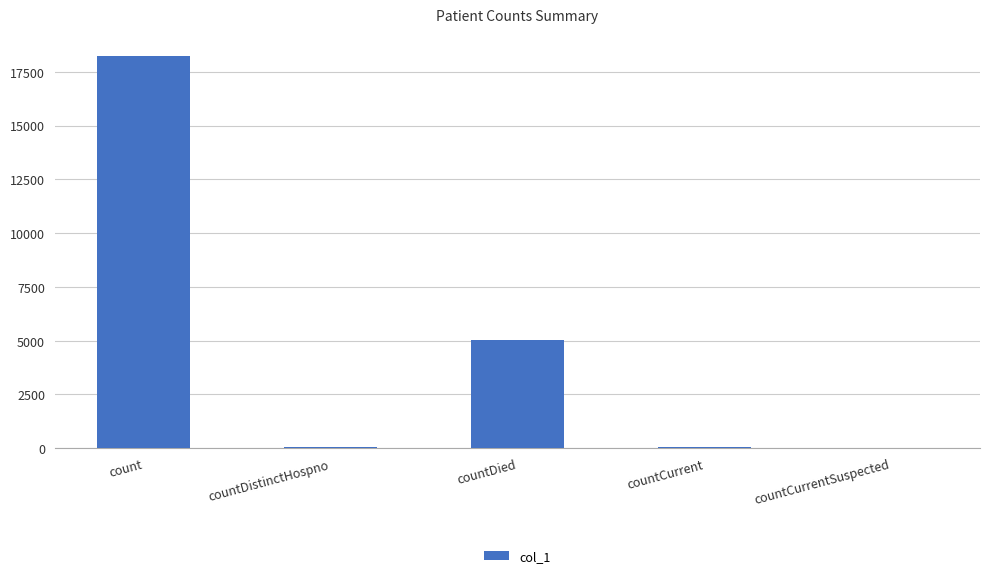

At which category does the chart reach its peak across all series?

count